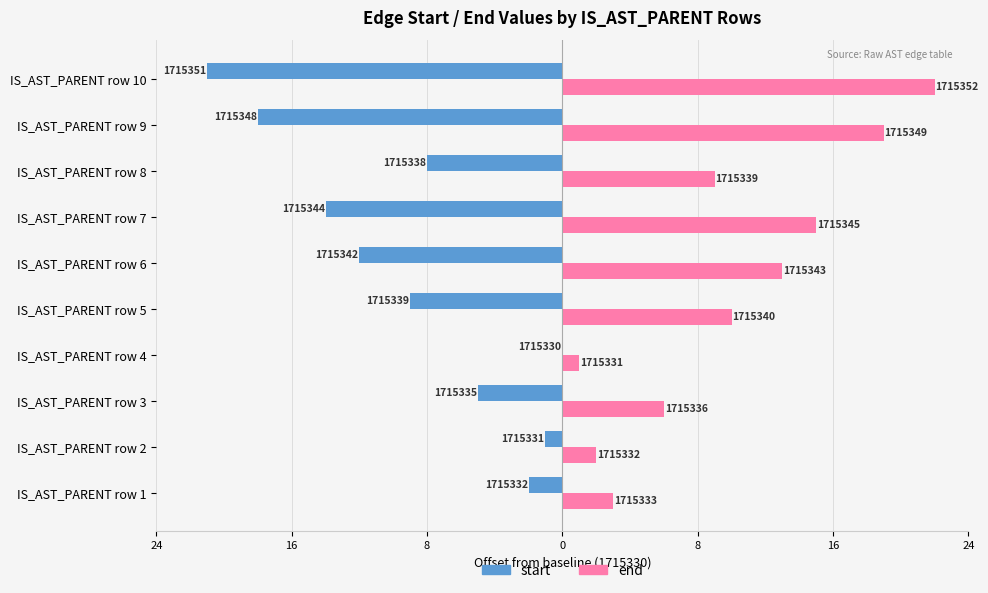

What are all the series names shown in the legend?

start, end